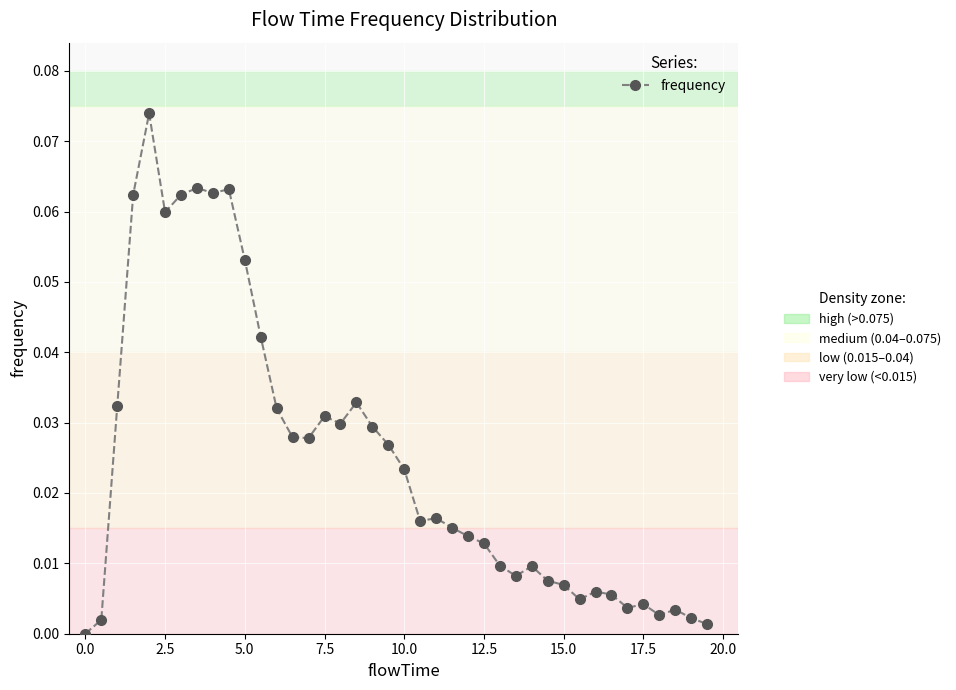

True or false: the data has more than 0 interior local peaks.

True